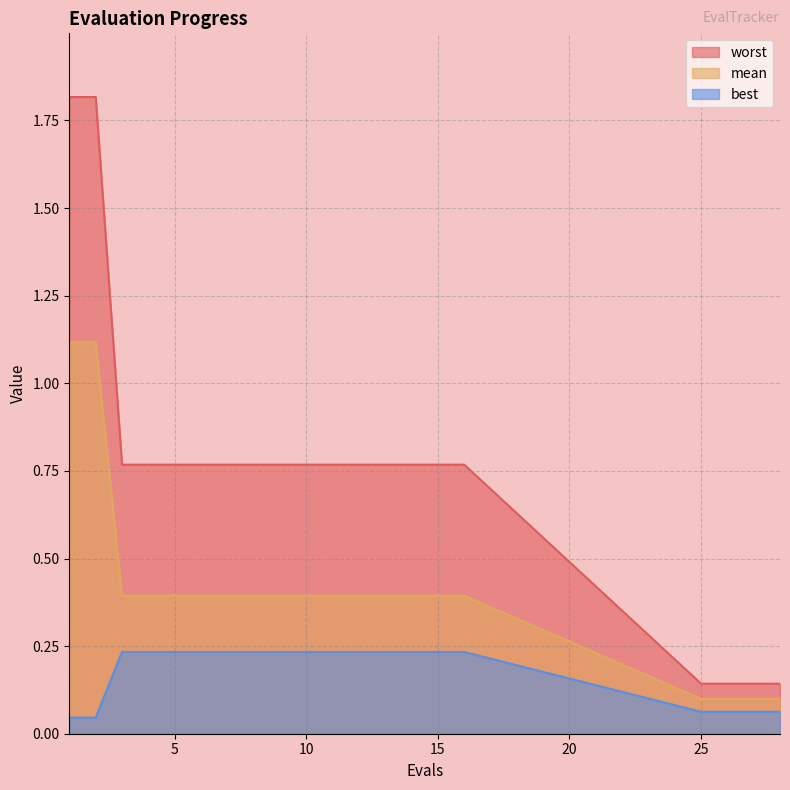

What is the sum of all best values?

3.6